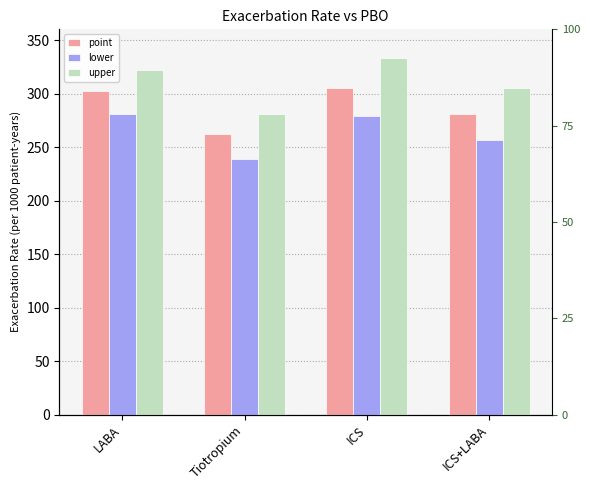

What position from the left is LABA?

1